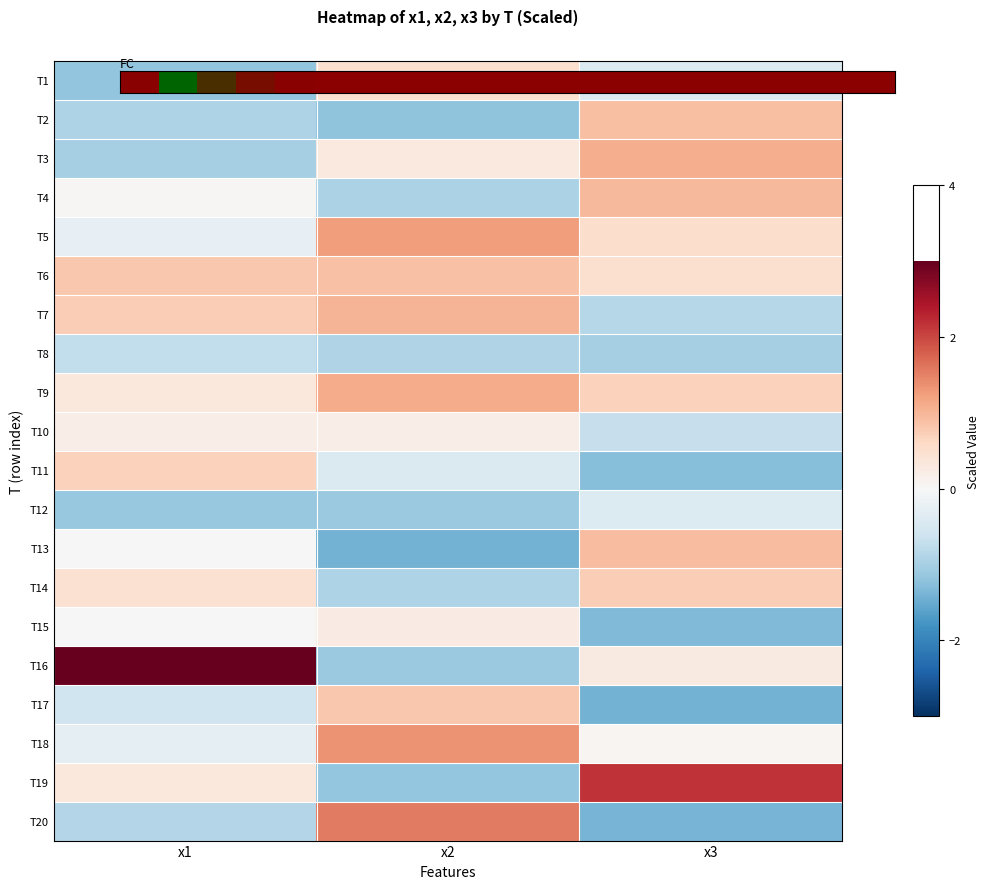

List the labels in order of T3 value, largest first.

x3, x2, x1